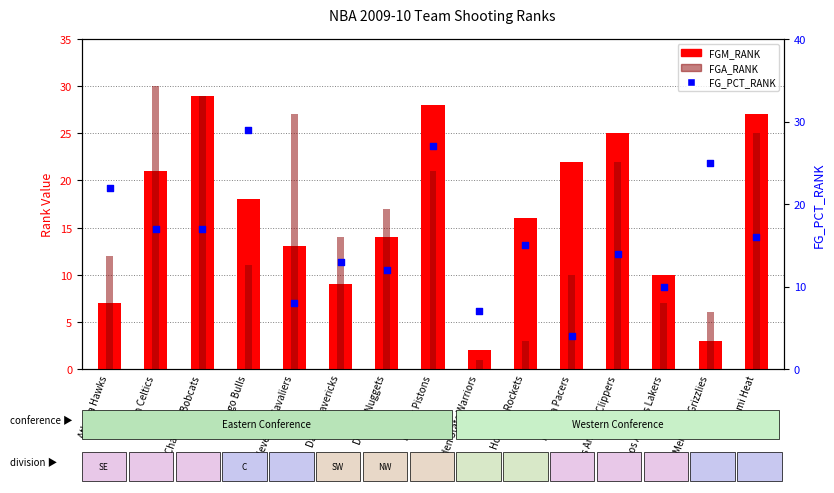

Which series has the largest total across all categories?

FGM_RANK